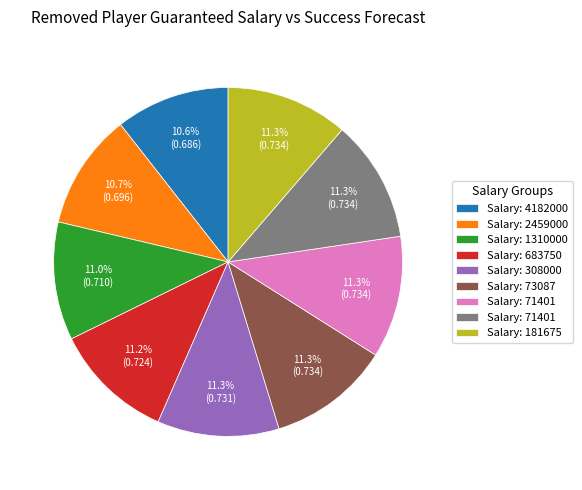

Is there a majority slice in this chart?

No